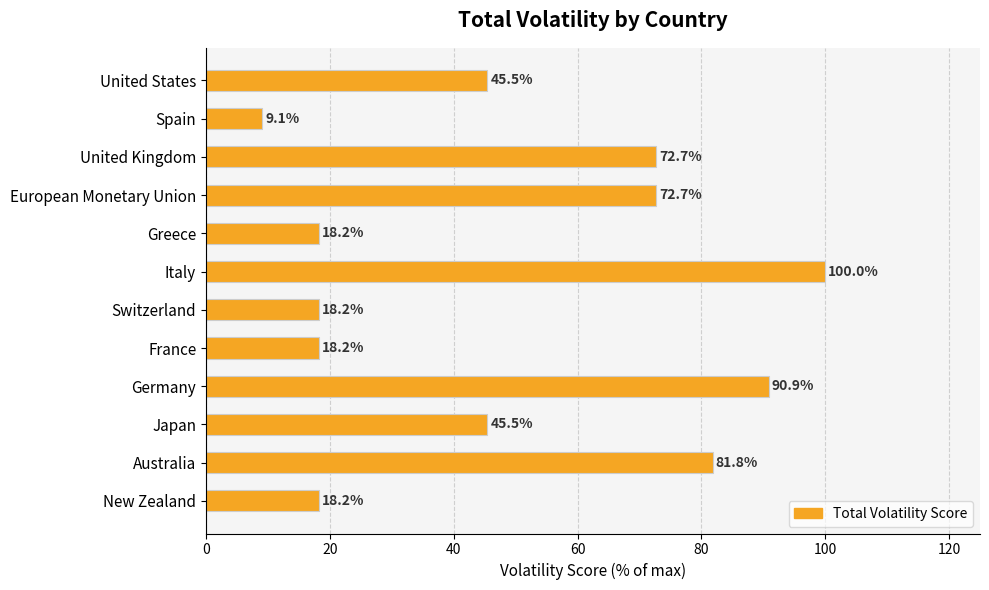

Between Switzerland and United States, which is larger?

United States